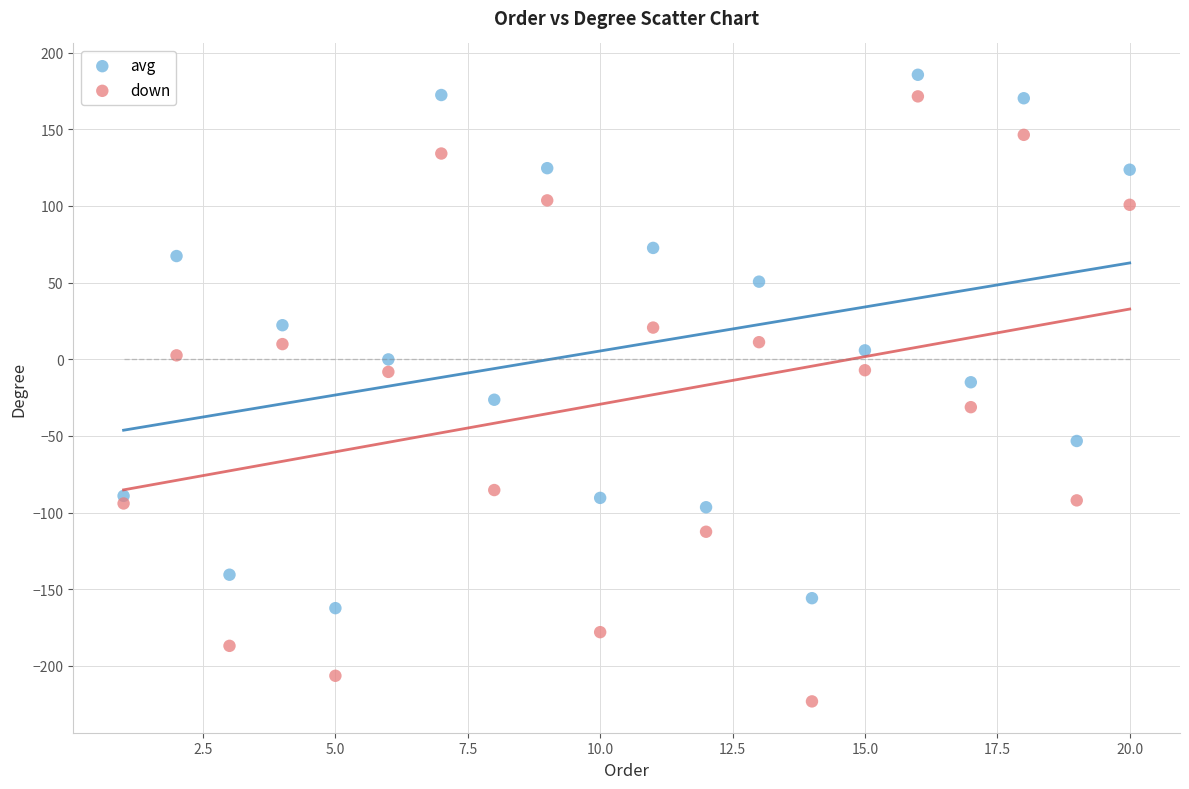

Which series has the largest Y range (max minus min)?

down